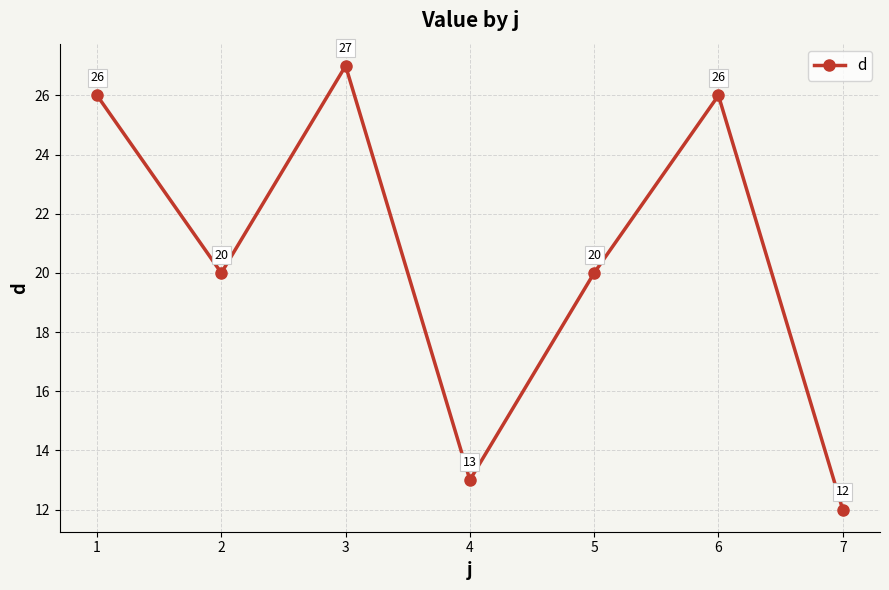

What is the value of the 6th point from the left?

26